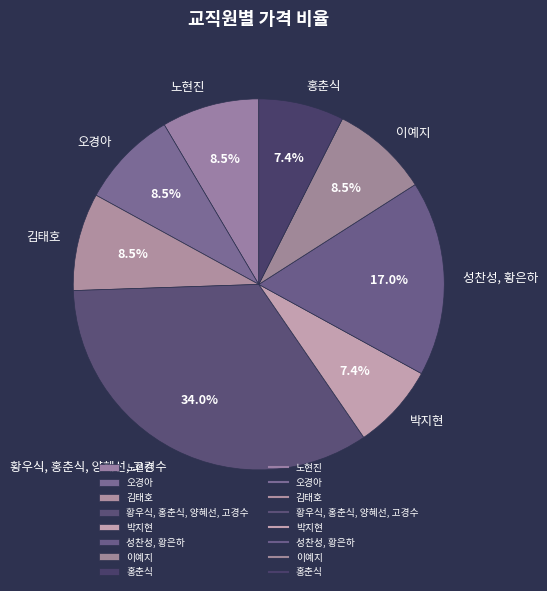

True or false: 성찬성, 황은하 accounts for 5% of the total.

False